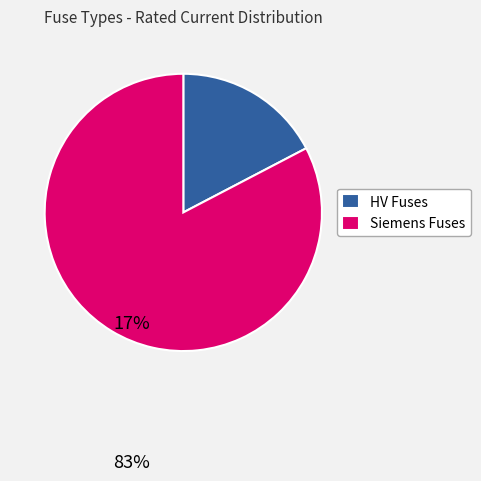

The Siemens Fuses slice represents 90% of the pie. True or false?

False